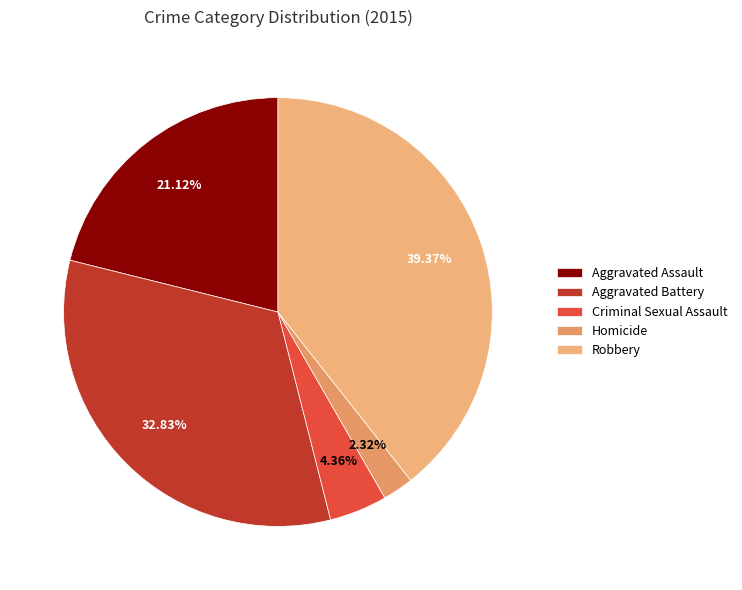

Approximately how many times larger is the value at Homicide compared to Criminal Sexual Assault?

0.5